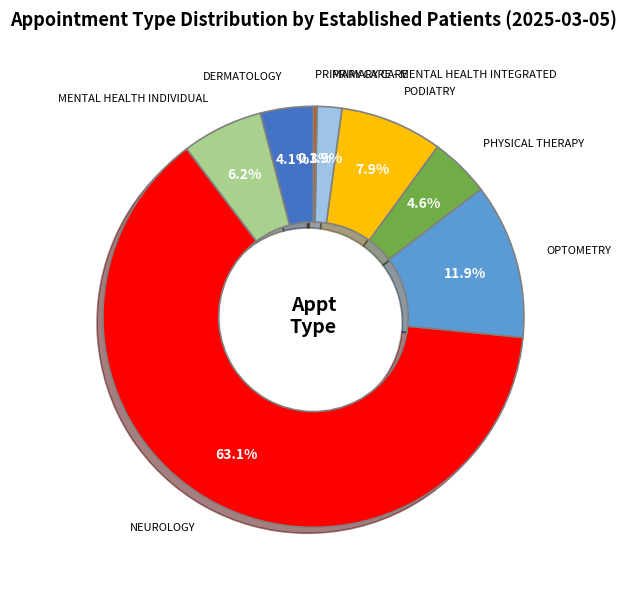

Does any single category account for the majority?

Yes